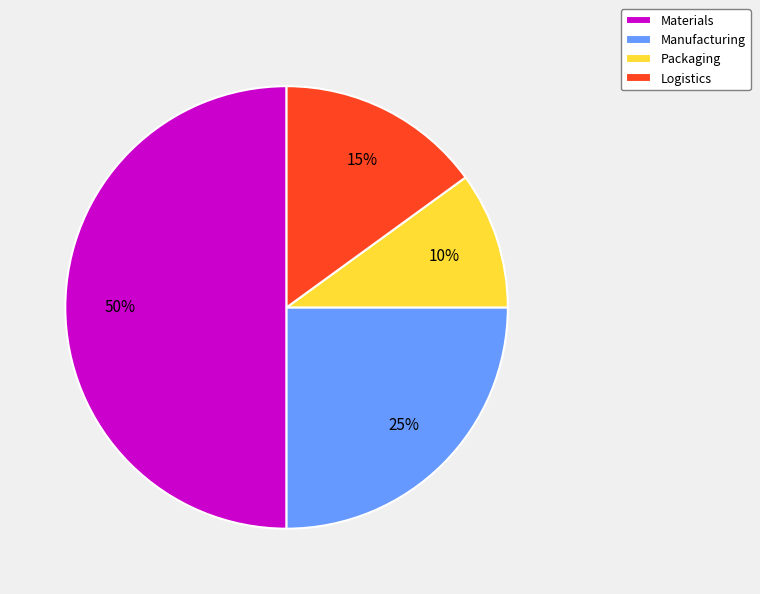

Do Materials and Logistics together represent more than half of the pie?

Yes